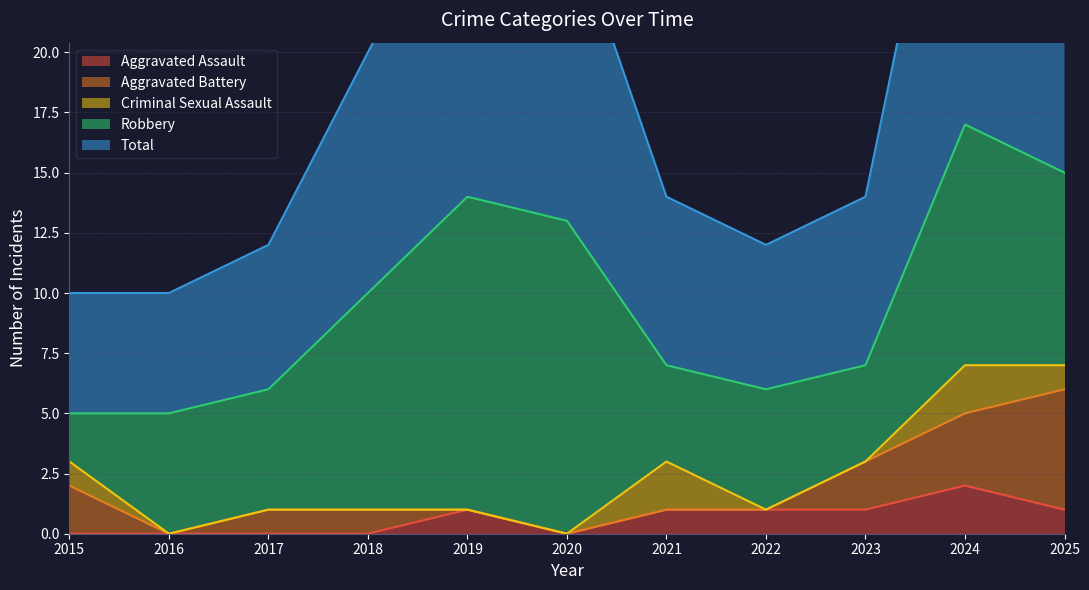

Does the chart have visible grid lines?

Yes